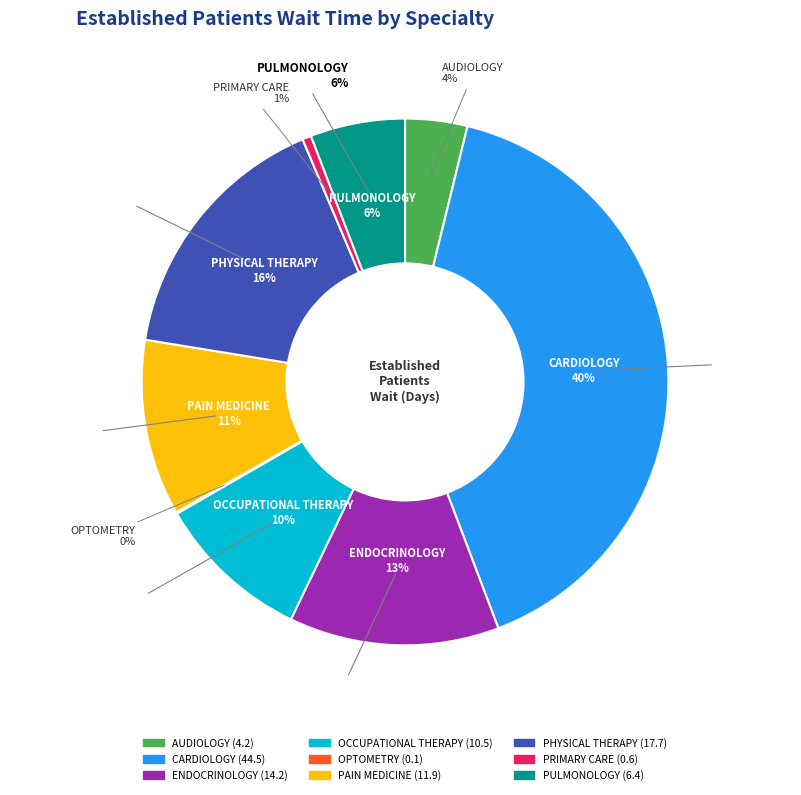

The PHYSICAL THERAPY slice represents 16% of the pie. True or false?

True